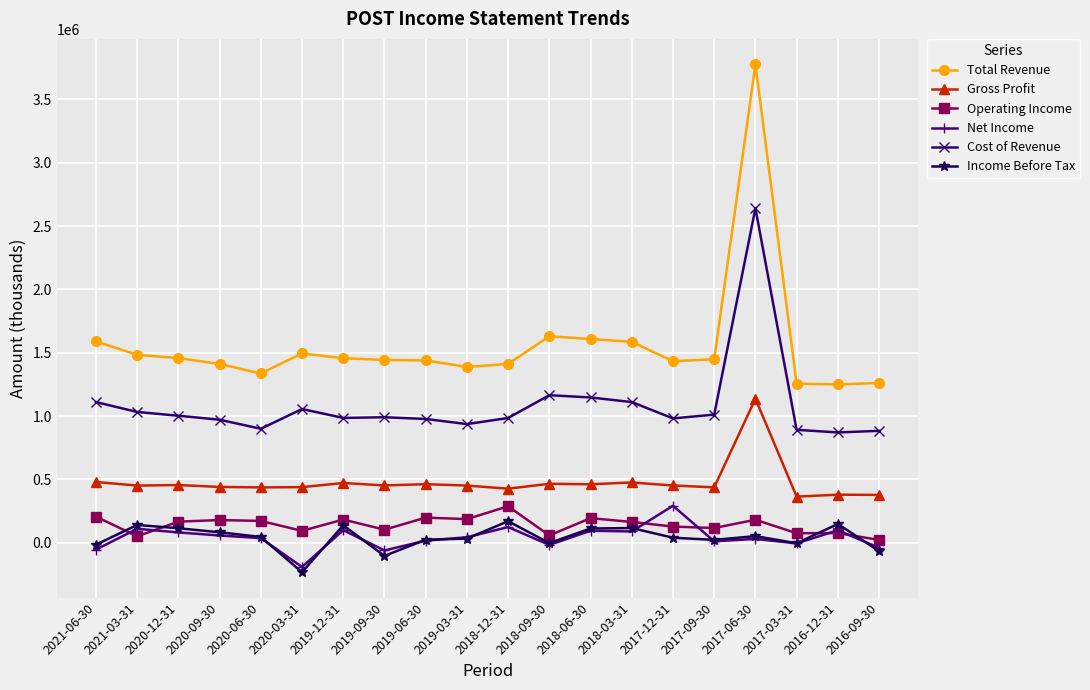

At which category is the sum across all series the highest?

2017-06-30